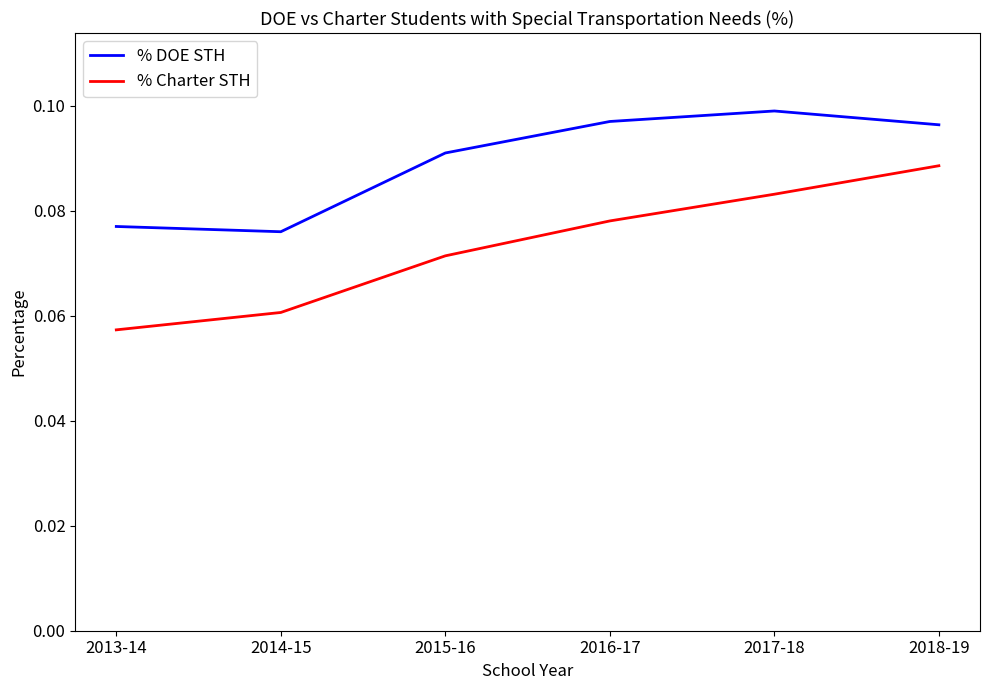

How many % DOE STH values are between 0 and 1?

6